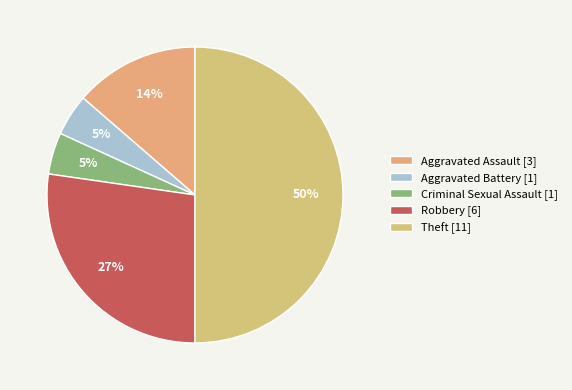

To the nearest percent, what is the difference between the largest and smallest slice percentages?

45%